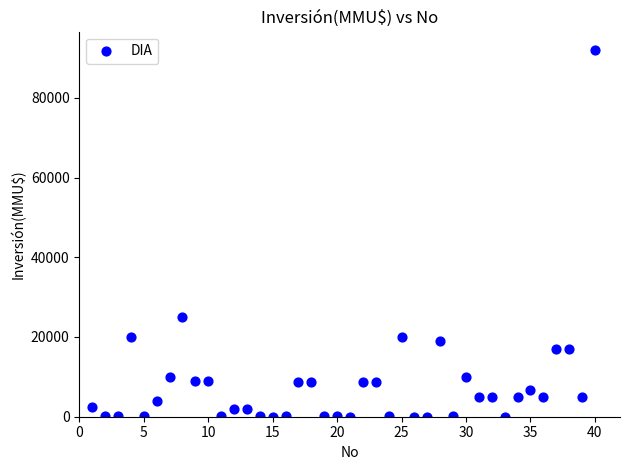

What is the range of X values (max minus min)?

39